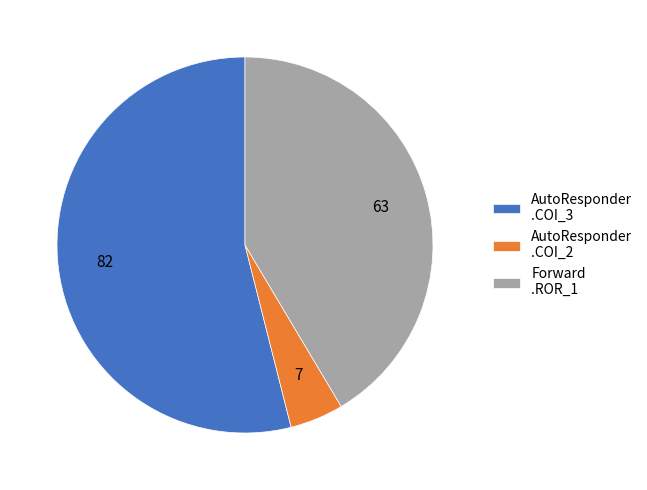

Which has a higher value, AutoResponder .COI_2 or Forward .ROR_1?

Forward .ROR_1